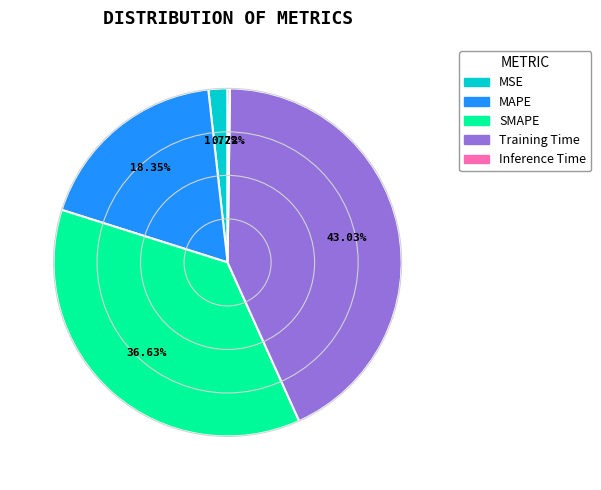

How much of the chart is everything except MSE?

98.2%